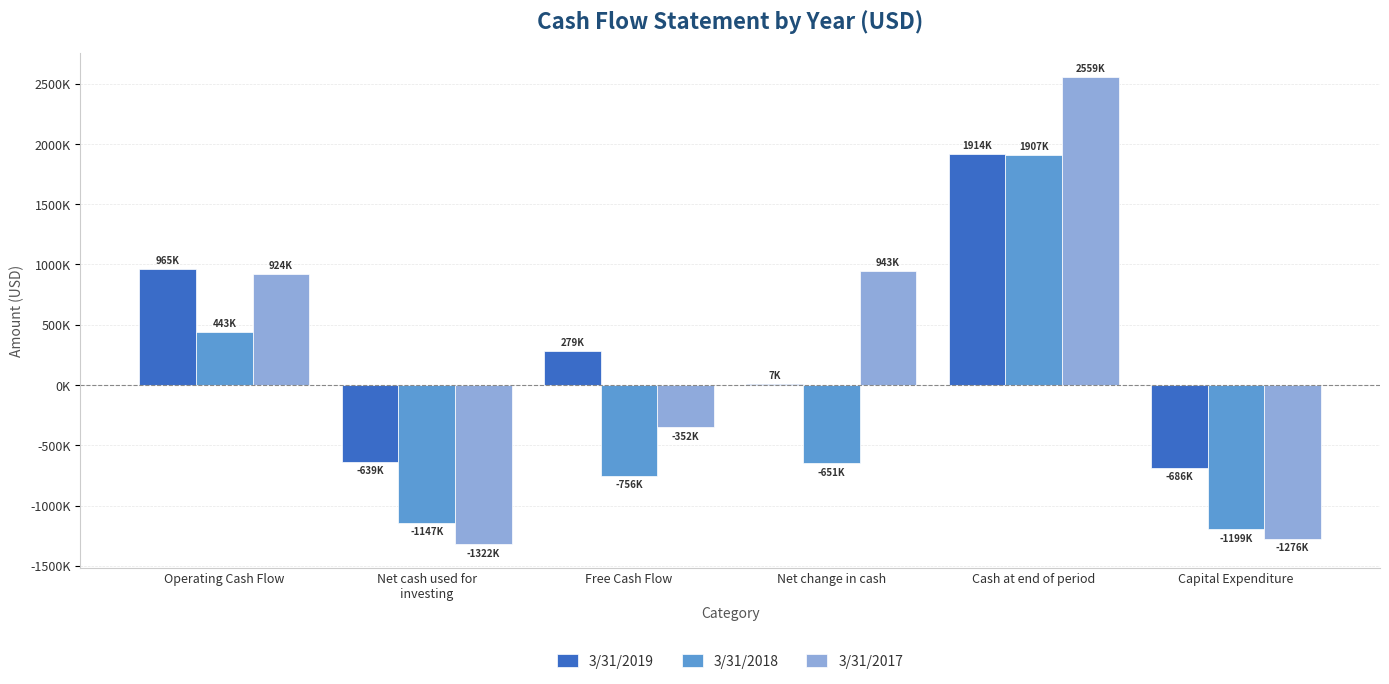

What are all the series names shown in the legend?

3/31/2019, 3/31/2018, 3/31/2017